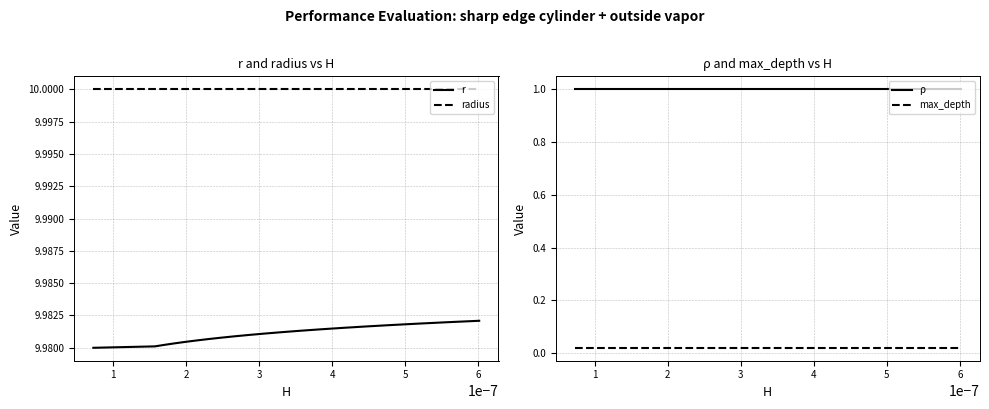

True or false: r and radius intersect in this chart.

False